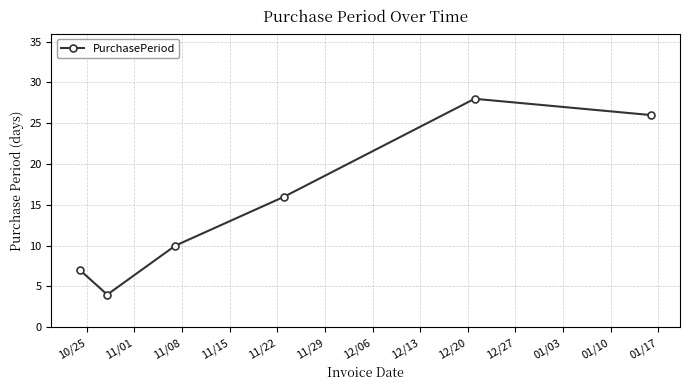

Reading right to left, what are all the values shown in this chart?

26	28	16	10	4	7